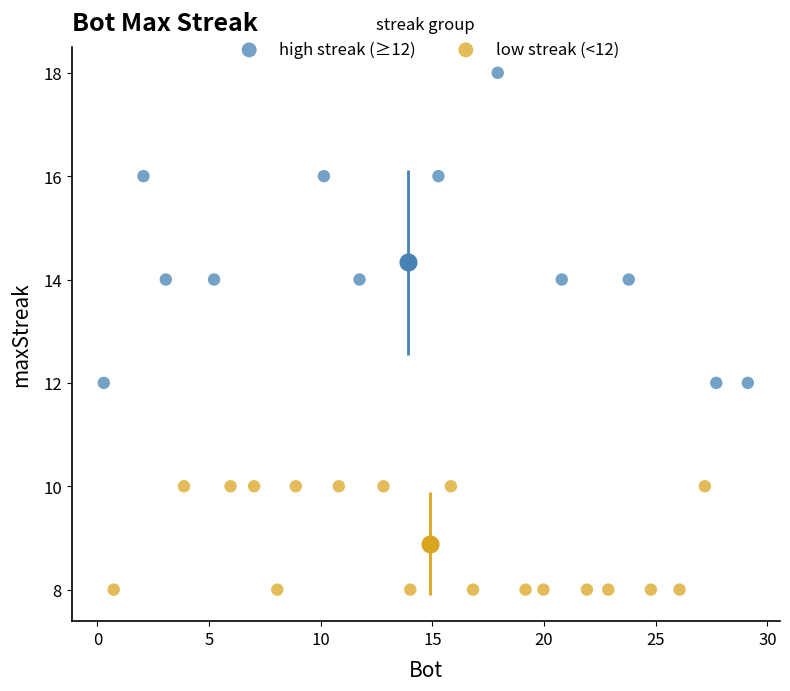

Which series contains the lowest Y value?

low streak (<12)